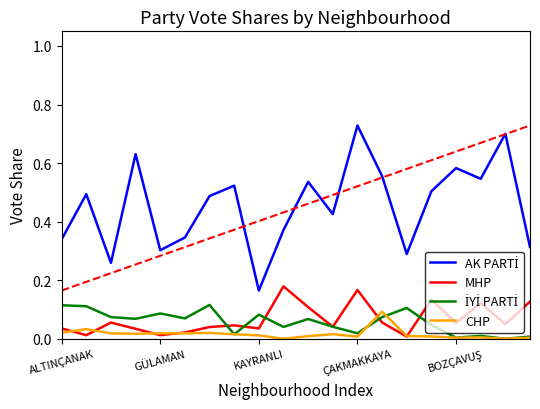

True or false: MHP and AK PARTİ cross at least once.

False